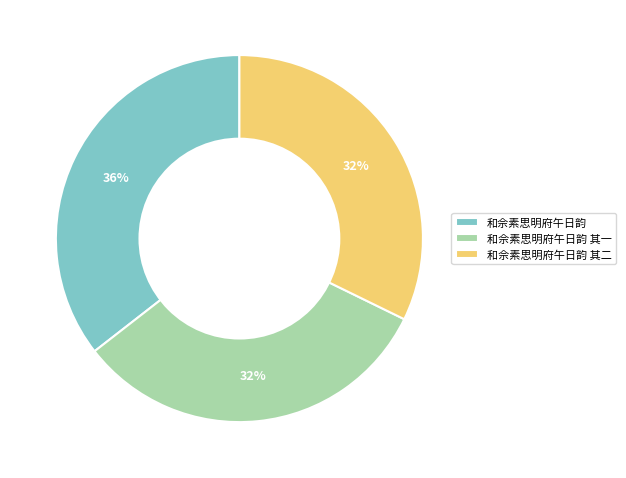

Which slice is the largest?

和佘素思明府午日韵